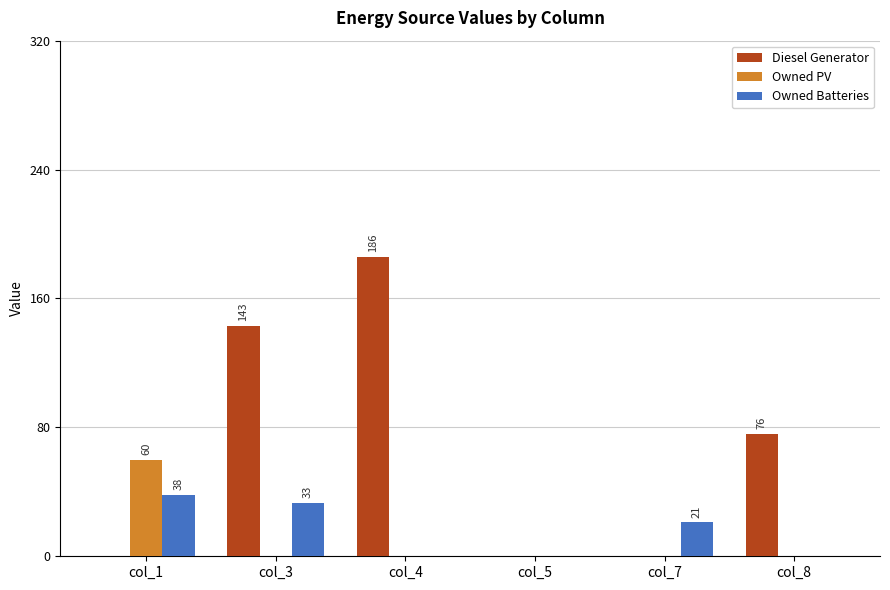

Is it true that Diesel Generator equals 0 at col_7?

True